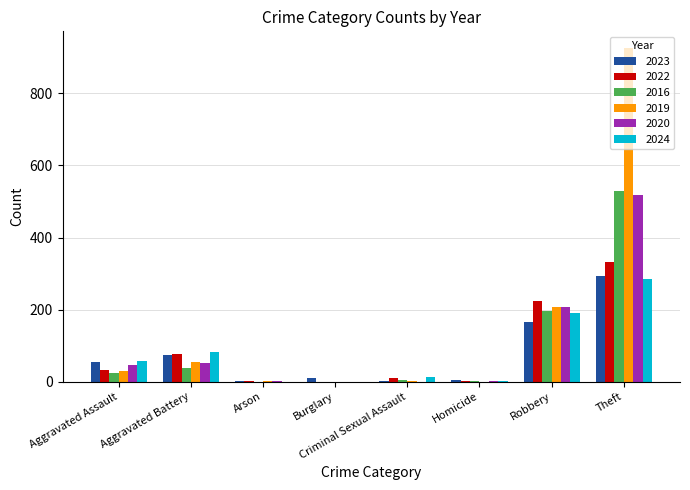

How many groups of bars are there?

8